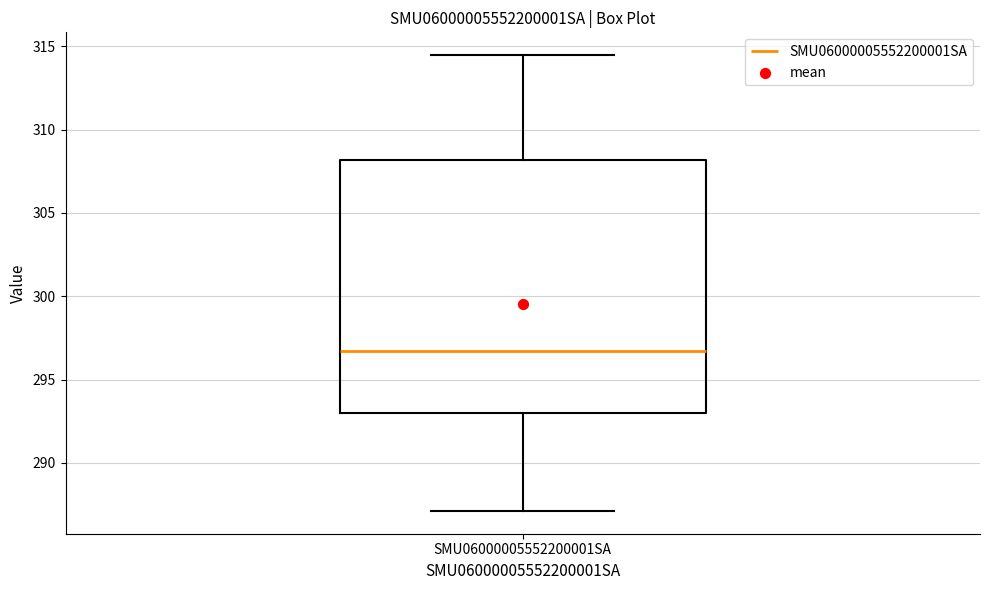

Where does the median line of the box for SMU06000005552200001SA sit on the y-axis? The values are not printed on the chart, so give them approximately, as read against the axis.

296.5